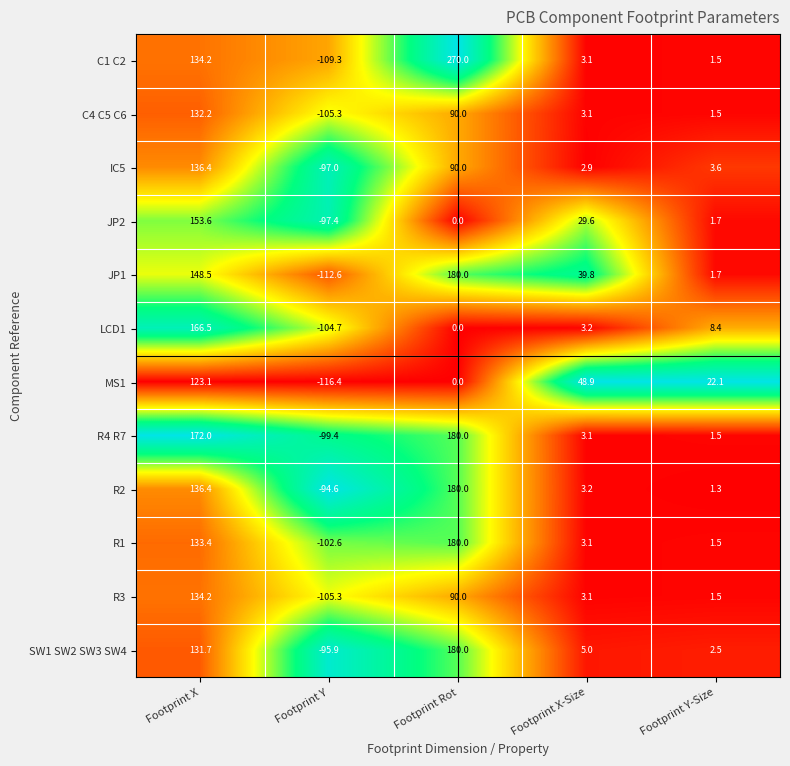

What is the smallest value displayed?

-116.4